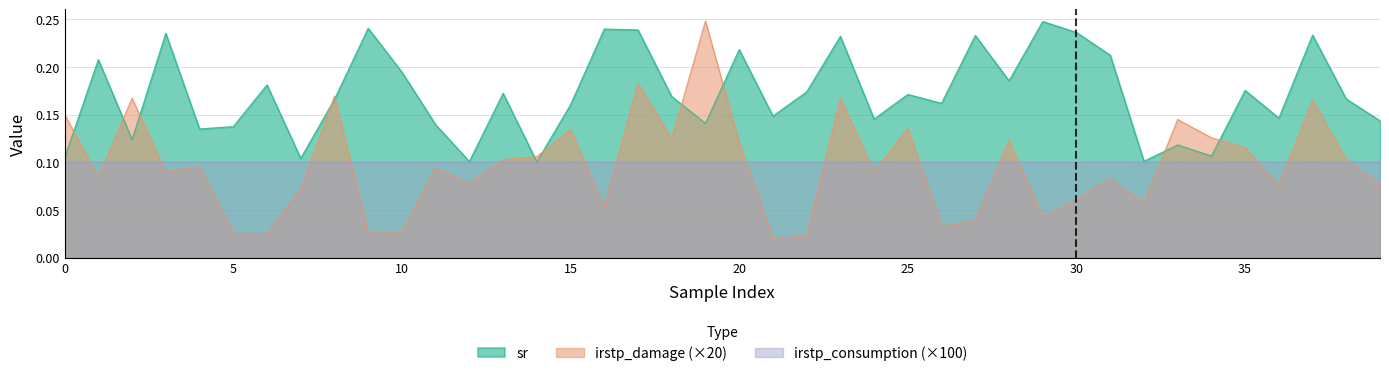

What is the spread (max minus min) of values at 35?

0.1